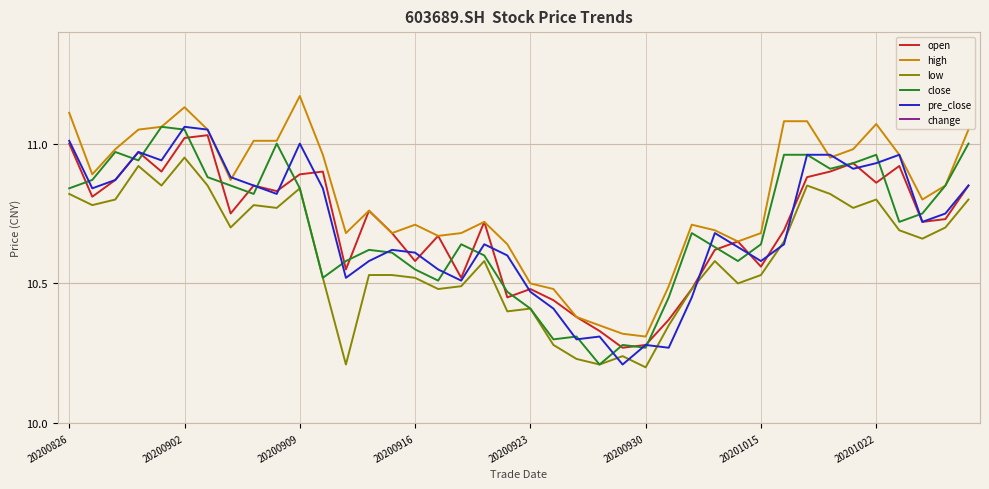

What is the difference between the second highest and second lowest values in the change series?

0.5